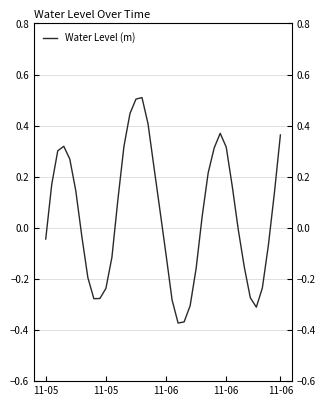

Reading right to left, what are all the values shown in this chart?

0.4	0.1	-0.1	-0.2	-0.3	-0.3	-0.2	-0.0	0.2	0.3	0.4	0.3	0.2	0.0	-0.2	-0.3	-0.4	-0.4	-0.3	-0.1	0.1	0.2	0.4	0.5	0.5	0.4	0.3	0.1	-0.1	-0.2	-0.3	-0.3	-0.2	-0.0	0.1	0.3	0.3	0.3	0.2	-0.0